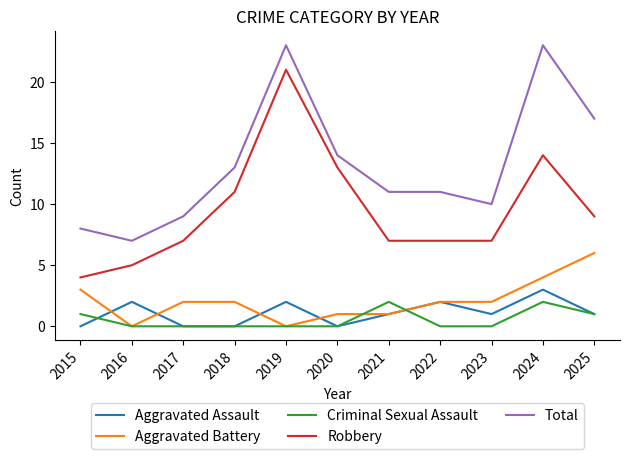

What is the spread (max minus min) of values at 2025?

16